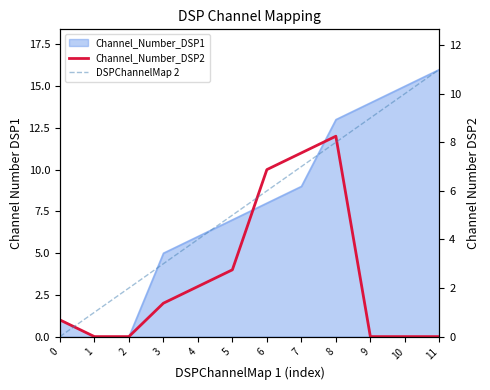

At which label does Channel_Number_DSP2 first exceed 2?

4